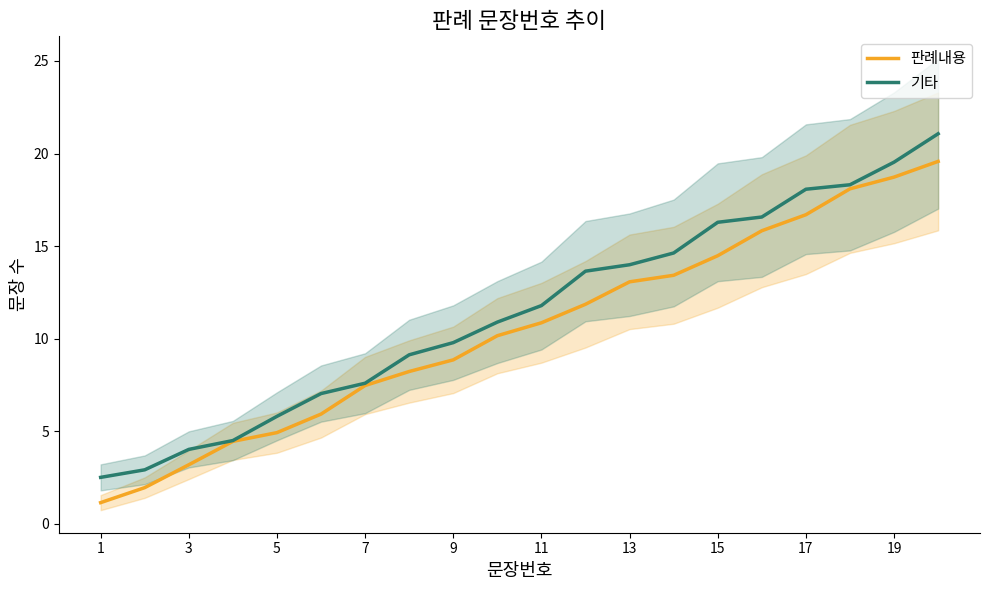

What is the minimum value shown in the chart?

1.1